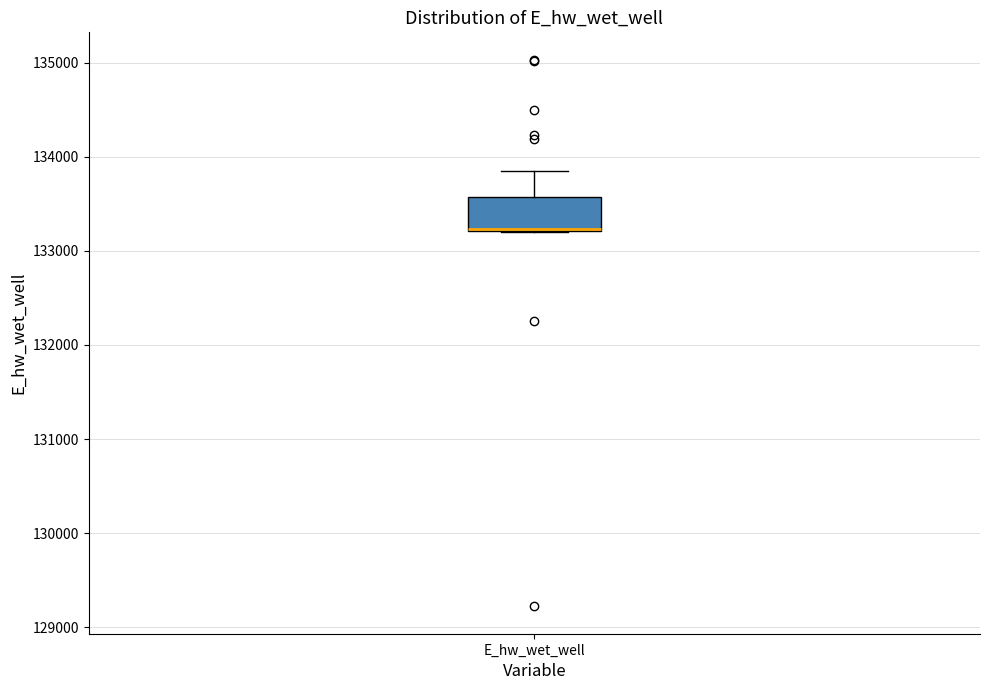

Read this box plot against the y-axis: the position of the median line, the range covered by the box, and the ends of both whiskers. The values are not printed on the chart, so give them approximately, as read against the axis.

median 133200, box 133200 to 133600, whiskers 133200 to 133800